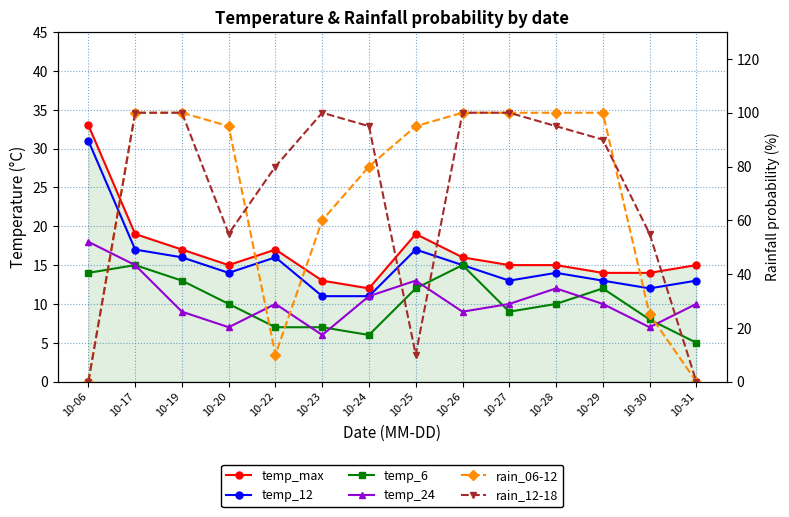

Between 10-29 and 10-26, which is larger?

10-26